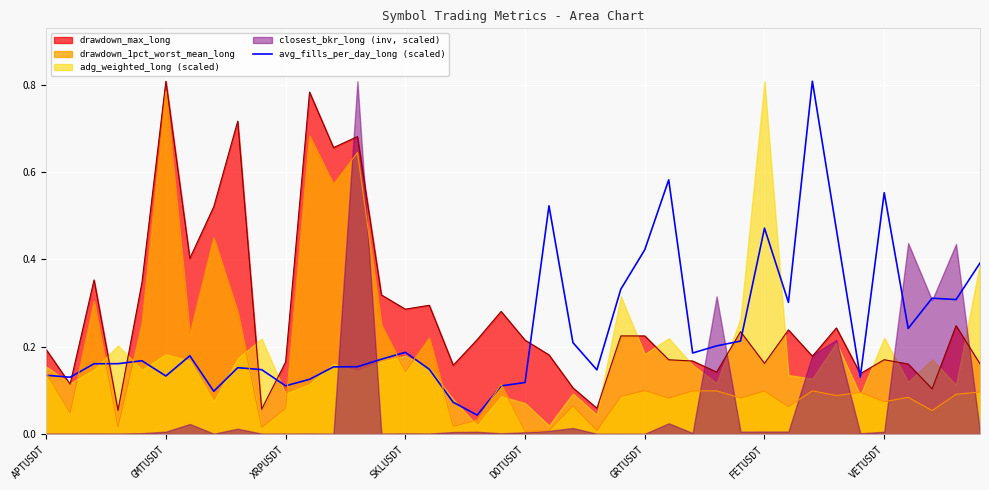

How many lines are shown in the chart?

1